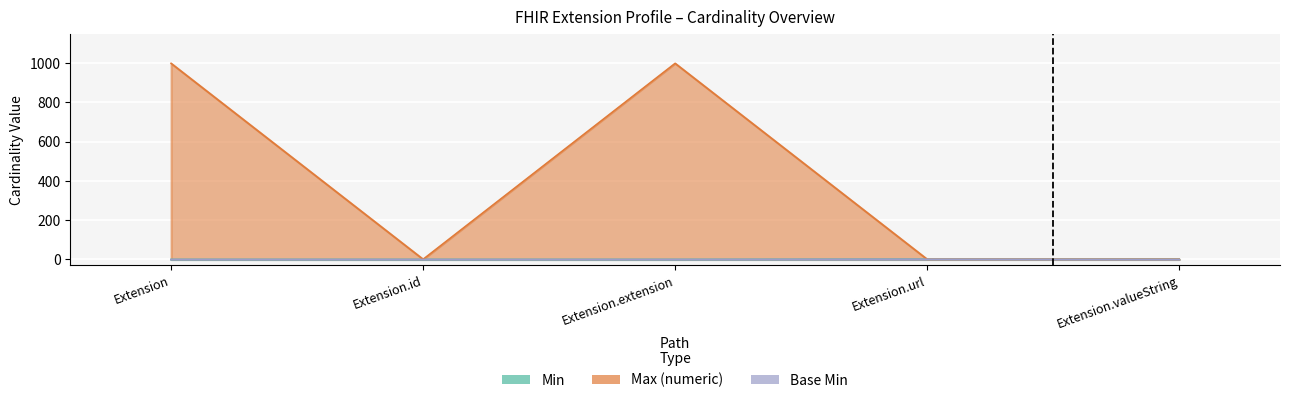

What position from the right is Extension.id?

4